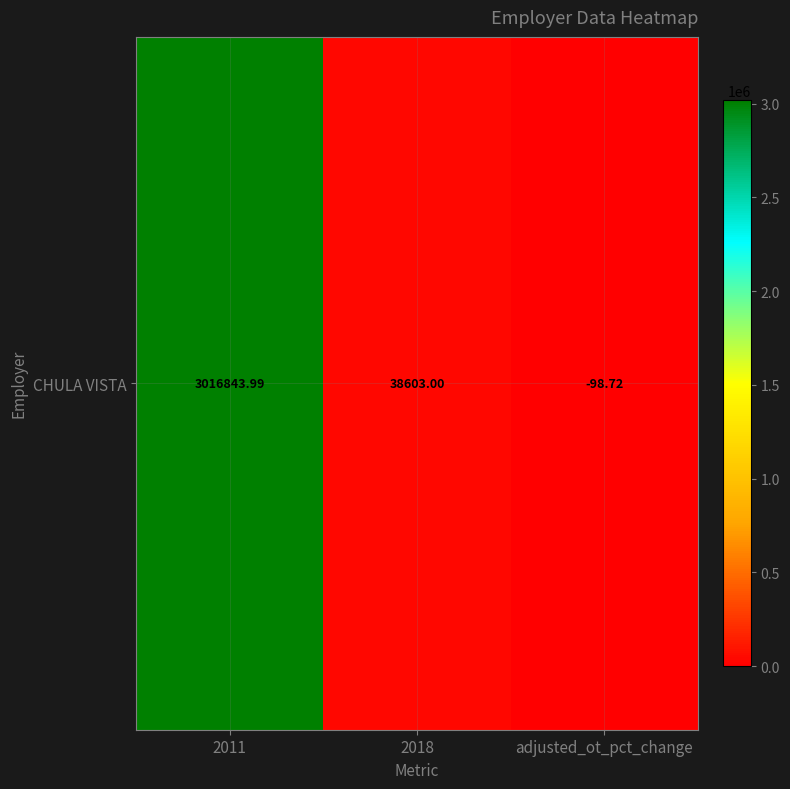

What is the sum of the values at 2011 and 2018?

3055447.0